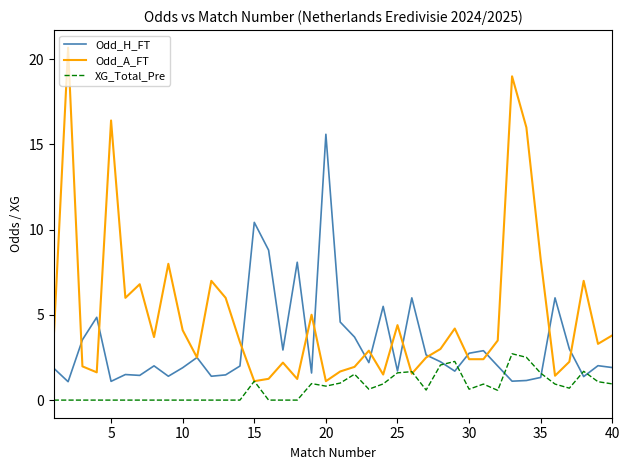

Does the chart have visible grid lines?

No